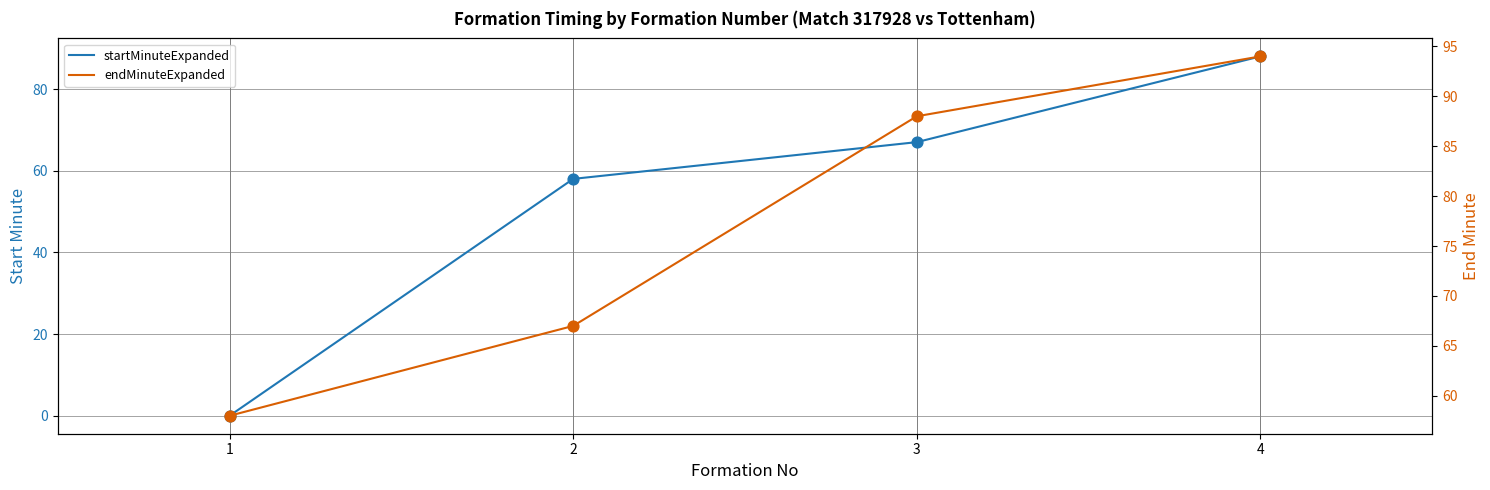

Which series has the largest total across all categories?

endMinuteExpanded